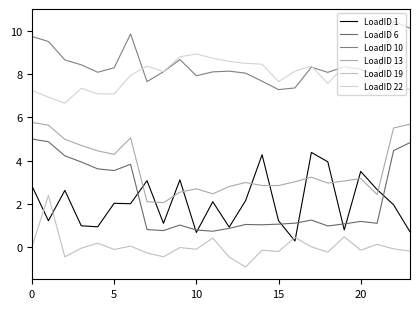

What is the value of the LoadID 10 point at the 19th from the left?

8.1